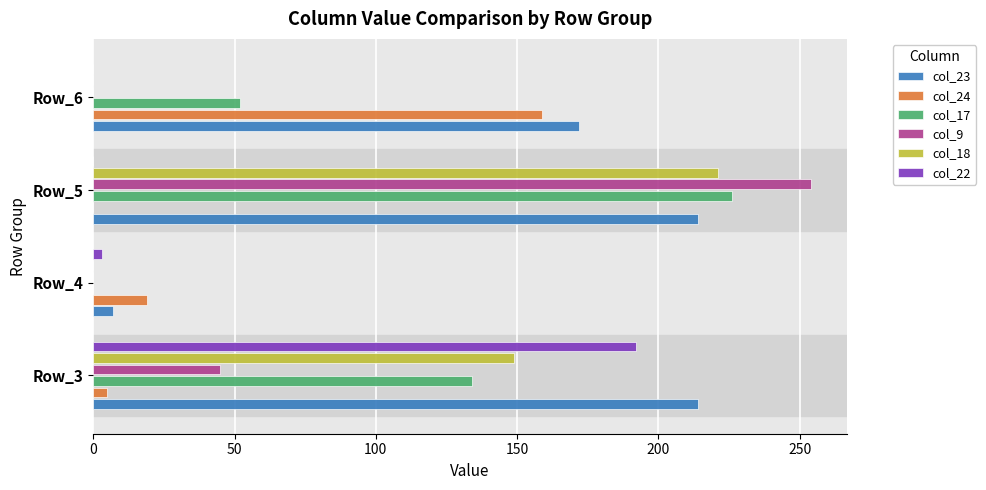

At which category is the sum across all series the highest?

Row_5